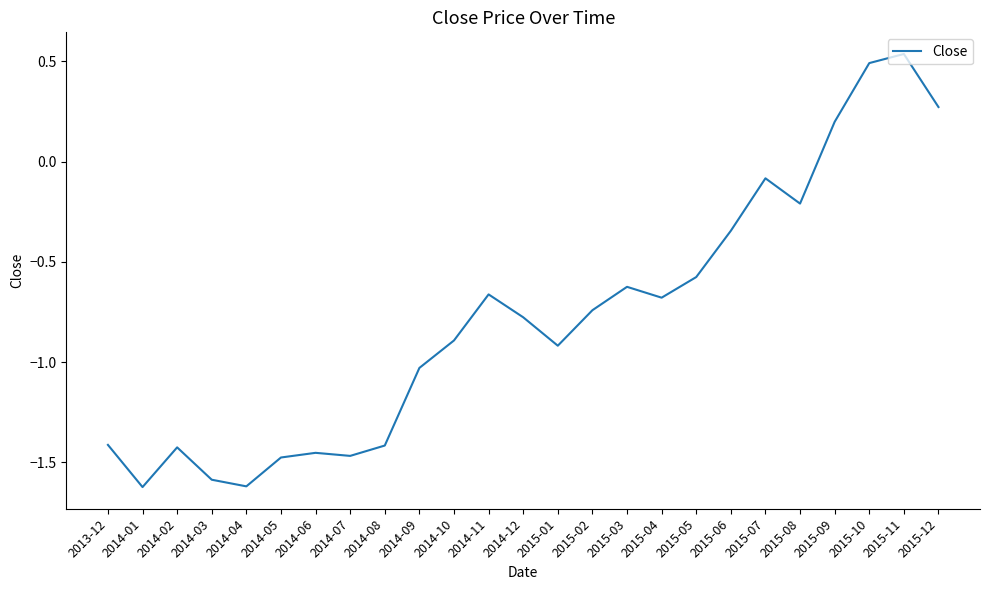

At which category does the chart reach its peak across all series?

2015-11